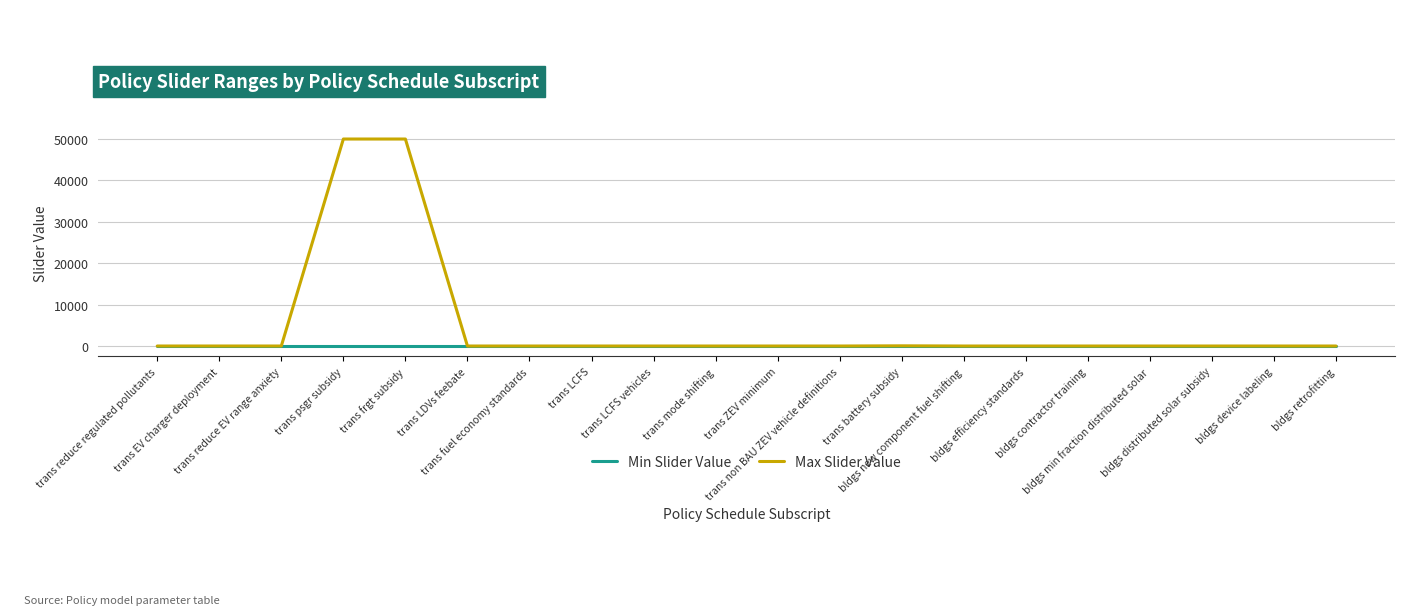

Which series has the widest spread of values?

Max Slider Value